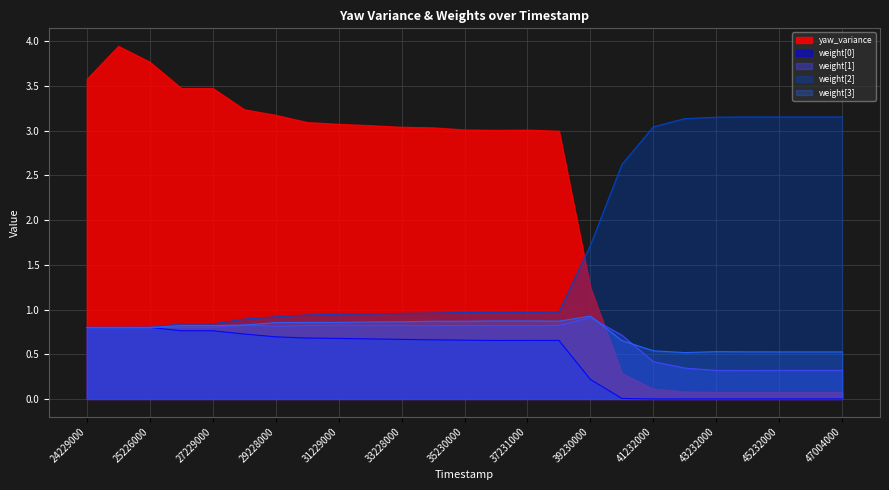

What is the difference between the maximum and minimum values in the weight[1] series?

0.6